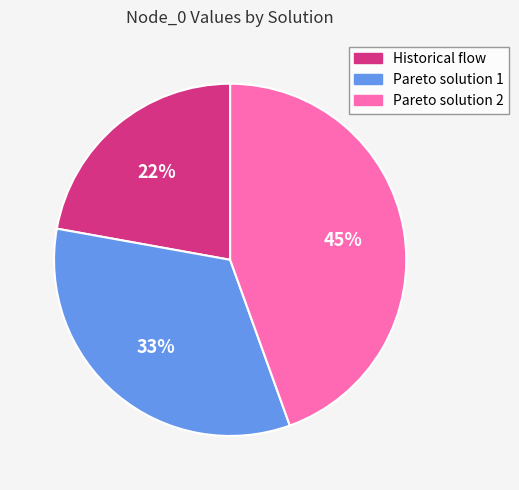

To the nearest percent, what is the difference between the Historical flow and Pareto solution 1 slice percentages?

11%